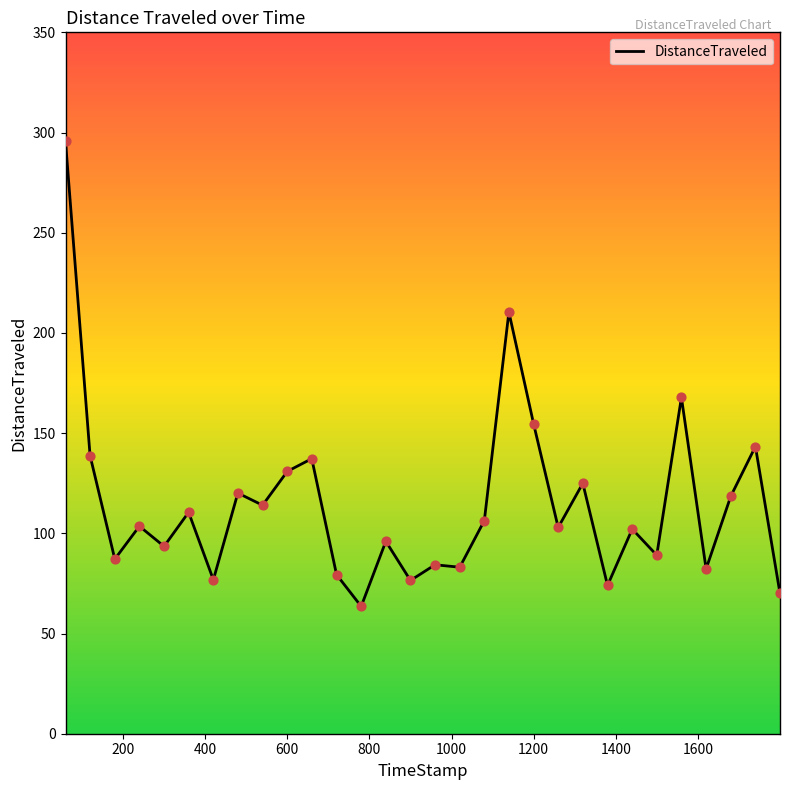

What is the difference between the maximum and minimum values?

232.0